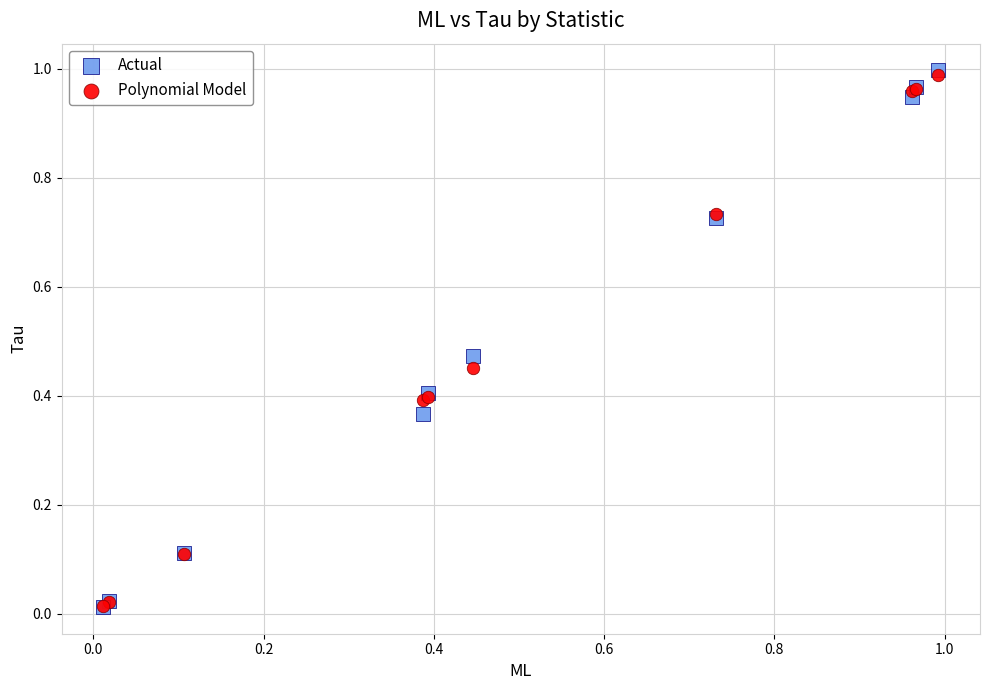

What are all the series names shown in the legend?

Actual, Polynomial Model